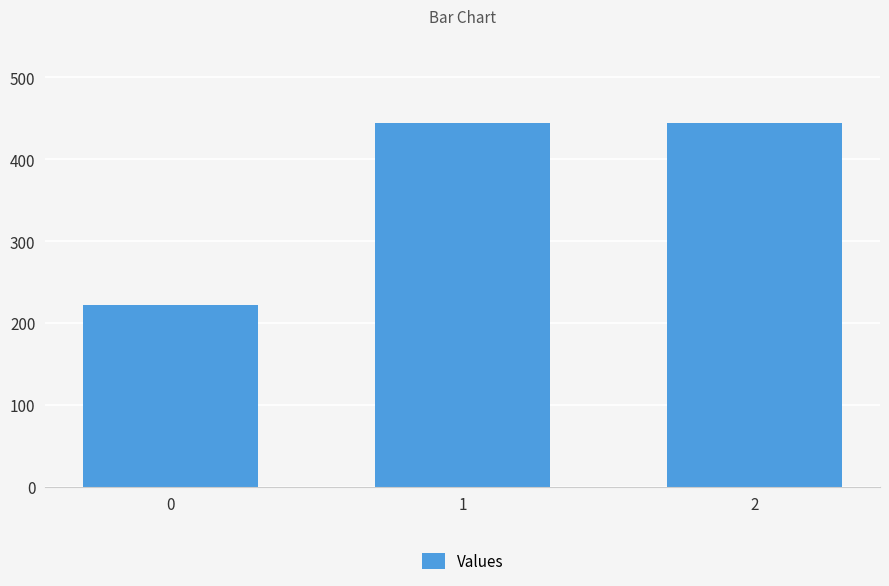

What is the difference between the second highest and minimum values?

222.2